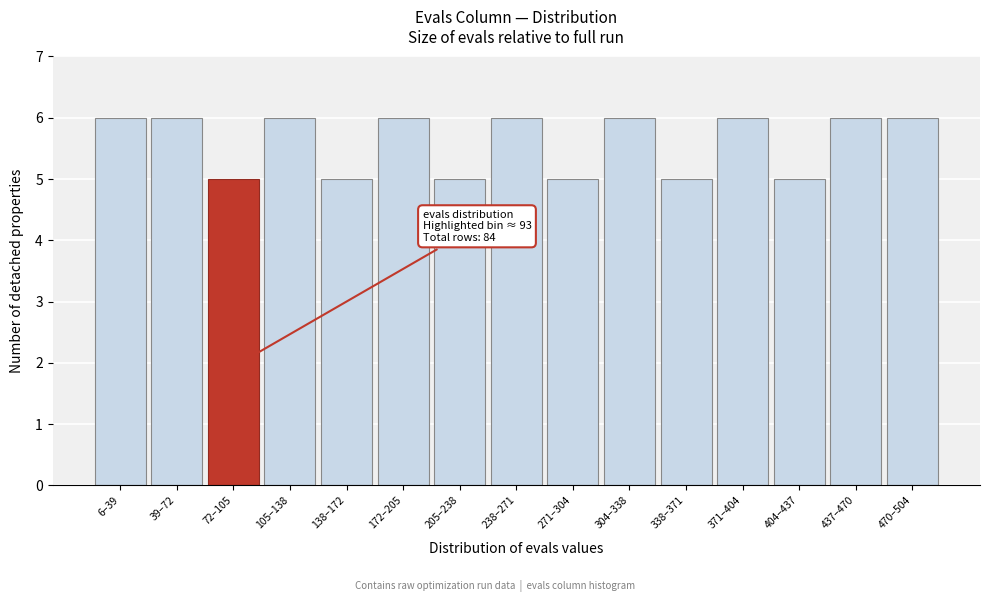

Reading right to left, transcribe all the data shown in this chart.

6	6	5	6	5	6	5	6	5	6	5	6	5	6	6